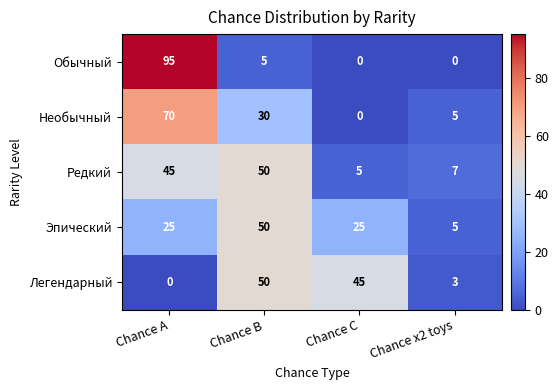

Reading right to left, transcribe all the data shown in this chart.

Обычный: 0	0	5	95
Необычный: 5	0	30	70
Редкий: 7	5	50	45
Эпический: 5	25	50	25
Легендарный: 3	45	50	0